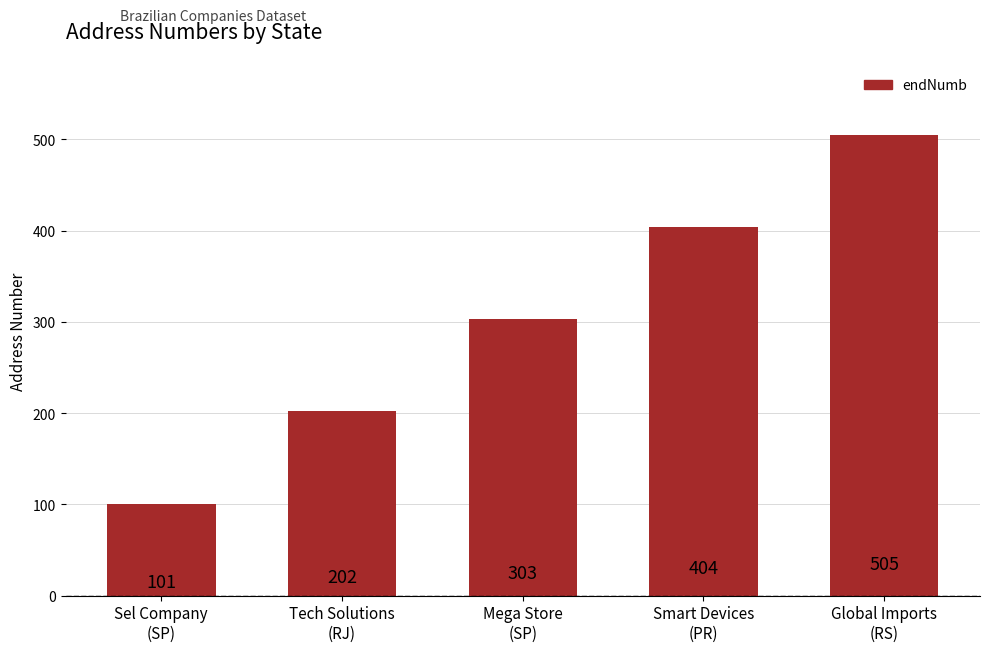

What is the minimum value shown in the chart?

101